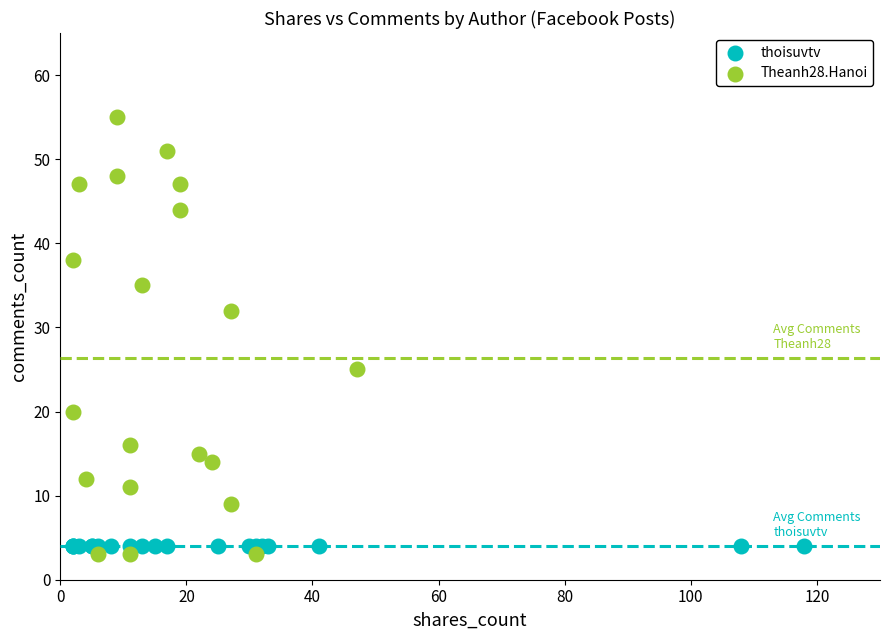

What are all the series names shown in the legend?

thoisuvtv, Theanh28.Hanoi